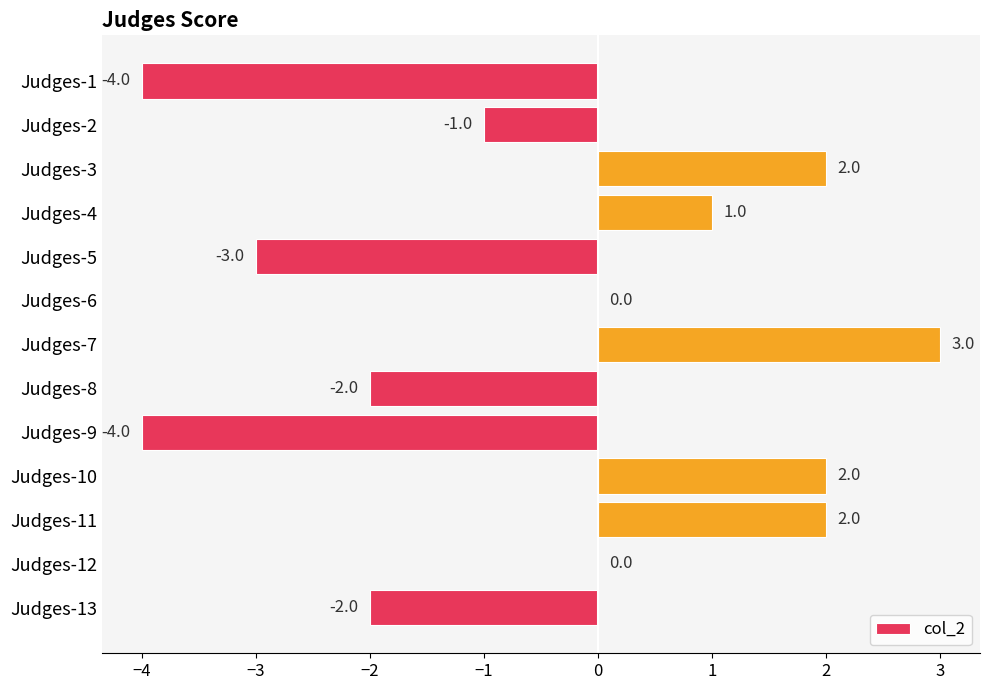

Are the bars horizontal?

Yes